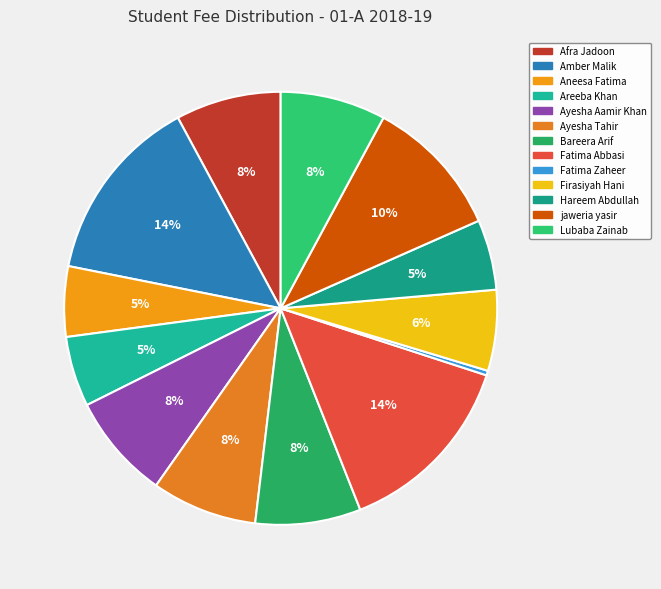

To the nearest percent, what percentage of the pie is Hareem Abdullah?

5%